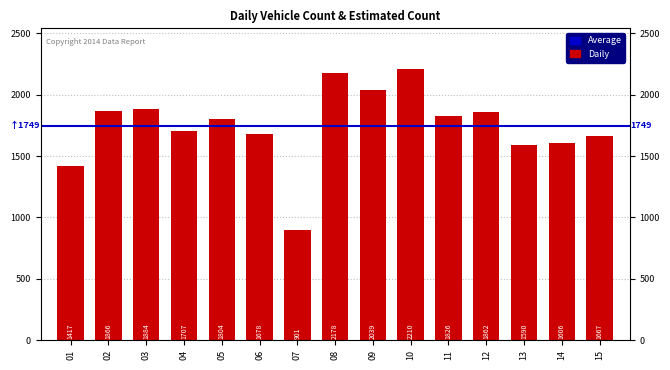

Reading right to left, list all the values displayed in this chart.

1667	1606	1590	1862	1826	2210	2039	2178	901	1678	1804	1707	1884	1866	1417